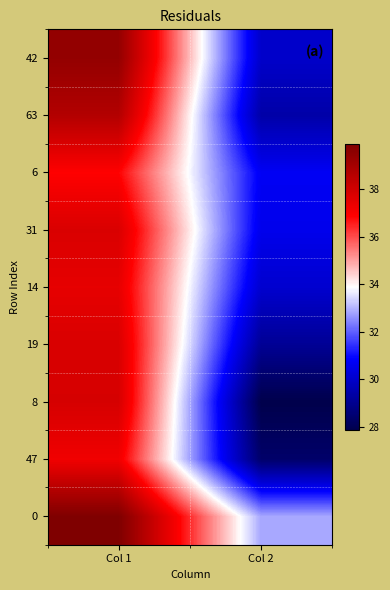

Between Col 1 and Col 2, which is larger?

Col 1